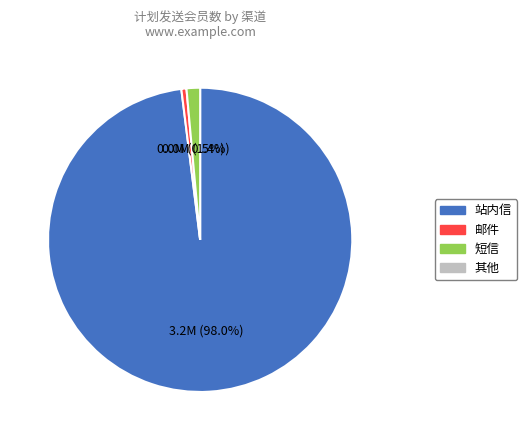

Count the number of slices in the pie.

3